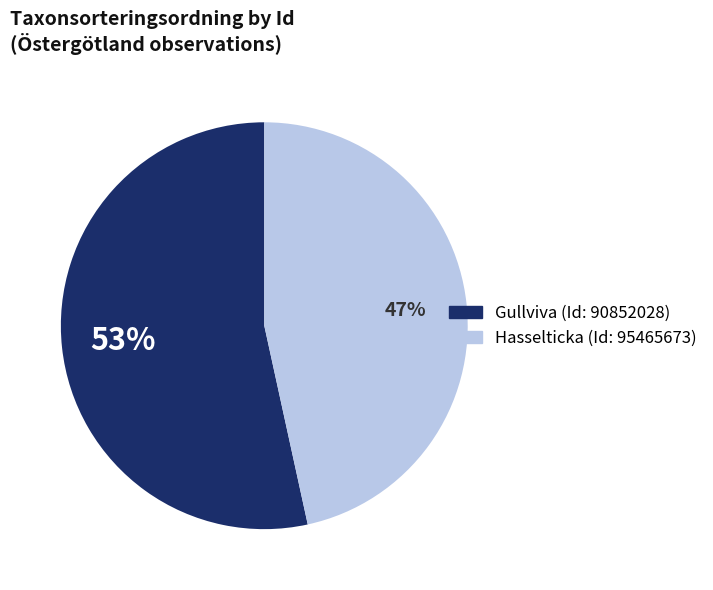

Is there any slice that represents more than half of the pie?

Yes